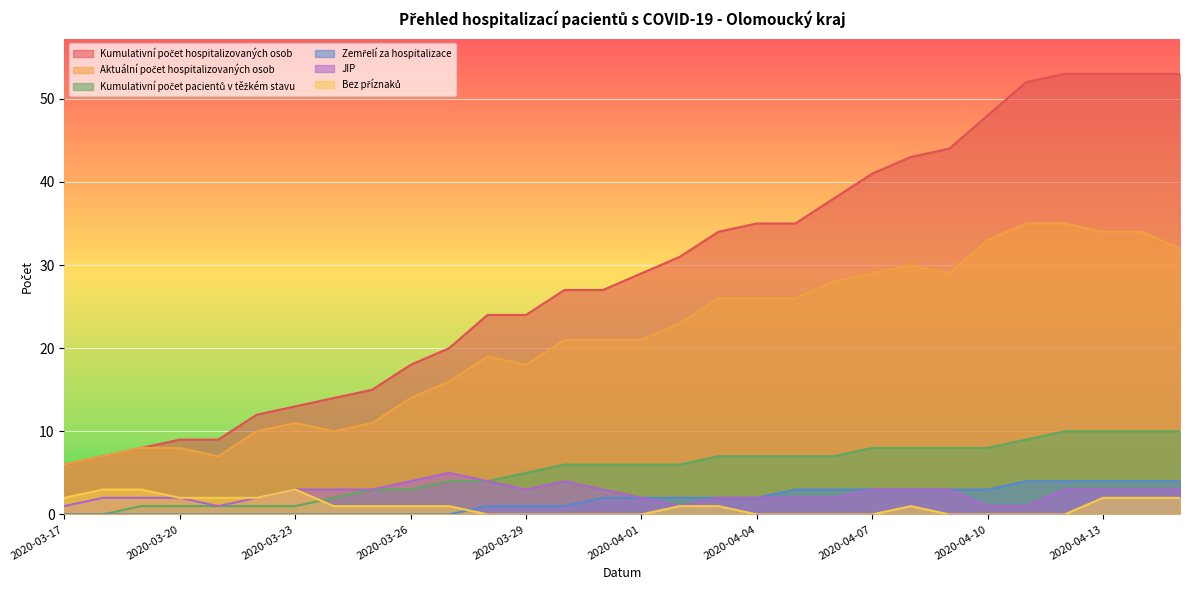

What is the highest value of the Bez příznaků series?

3